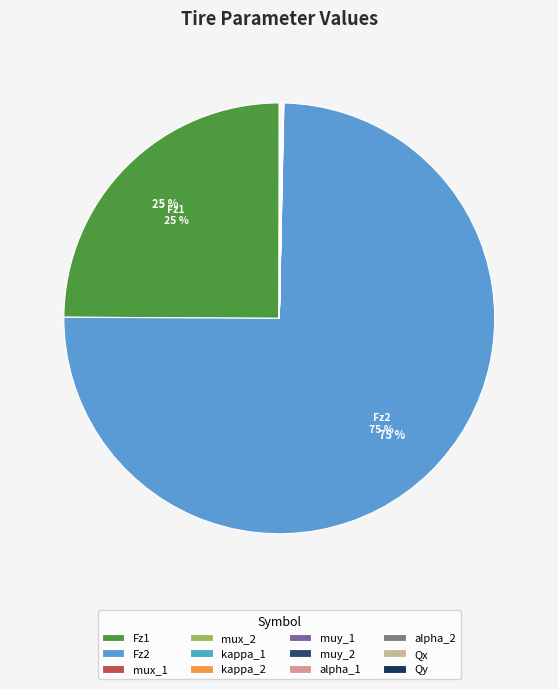

Count the number of slices in the pie.

12